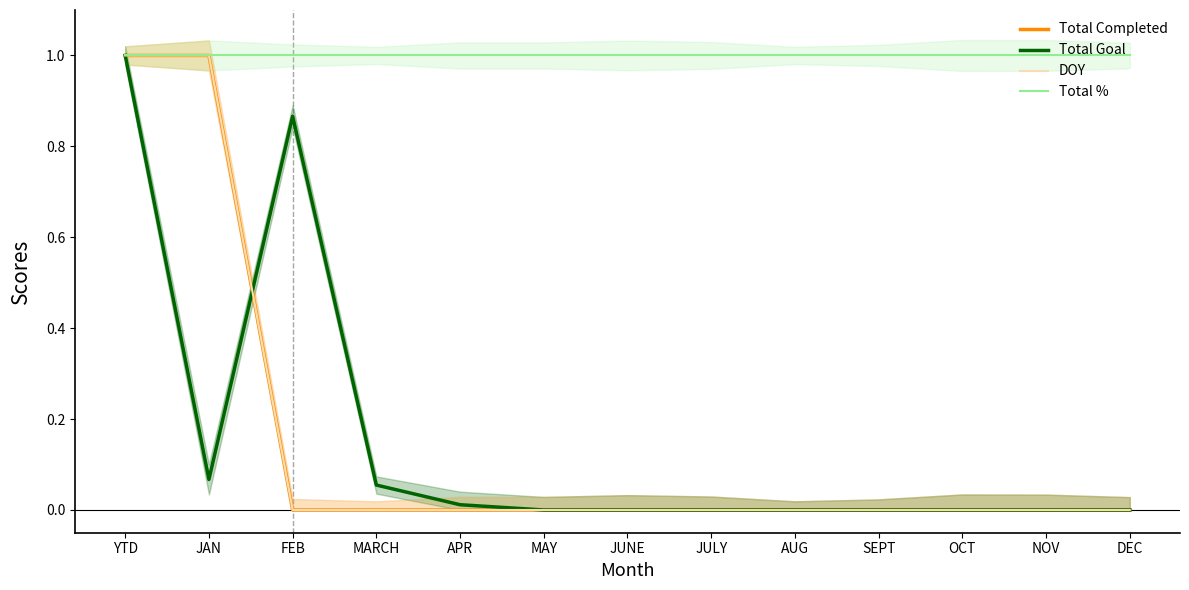

The value of DOY at MARCH is 0.3. True or false?

False